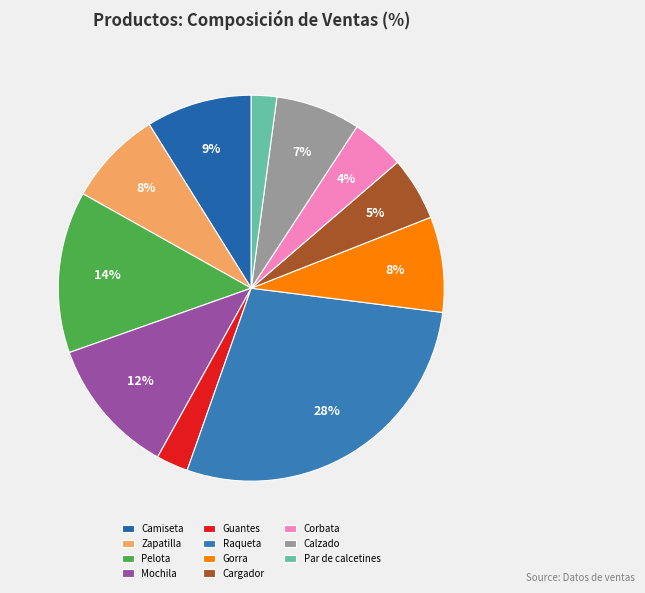

To the nearest percent, what portion does Raqueta represent?

28%